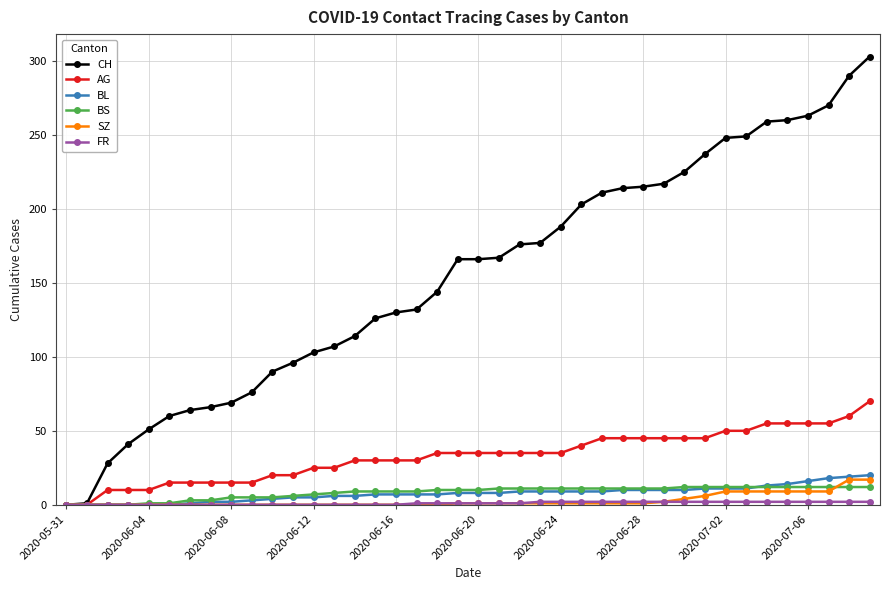

Which series has the largest range (max minus min)?

CH